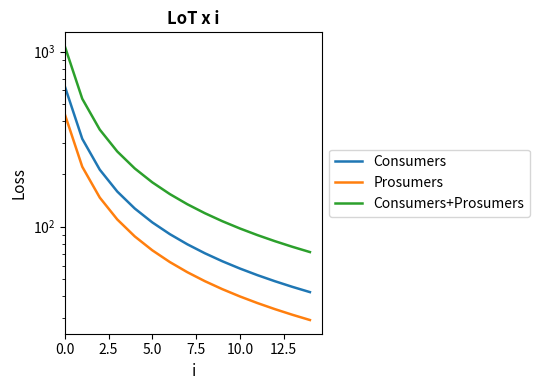

What are all the series names shown in the legend?

Consumers, Prosumers, Consumers+Prosumers